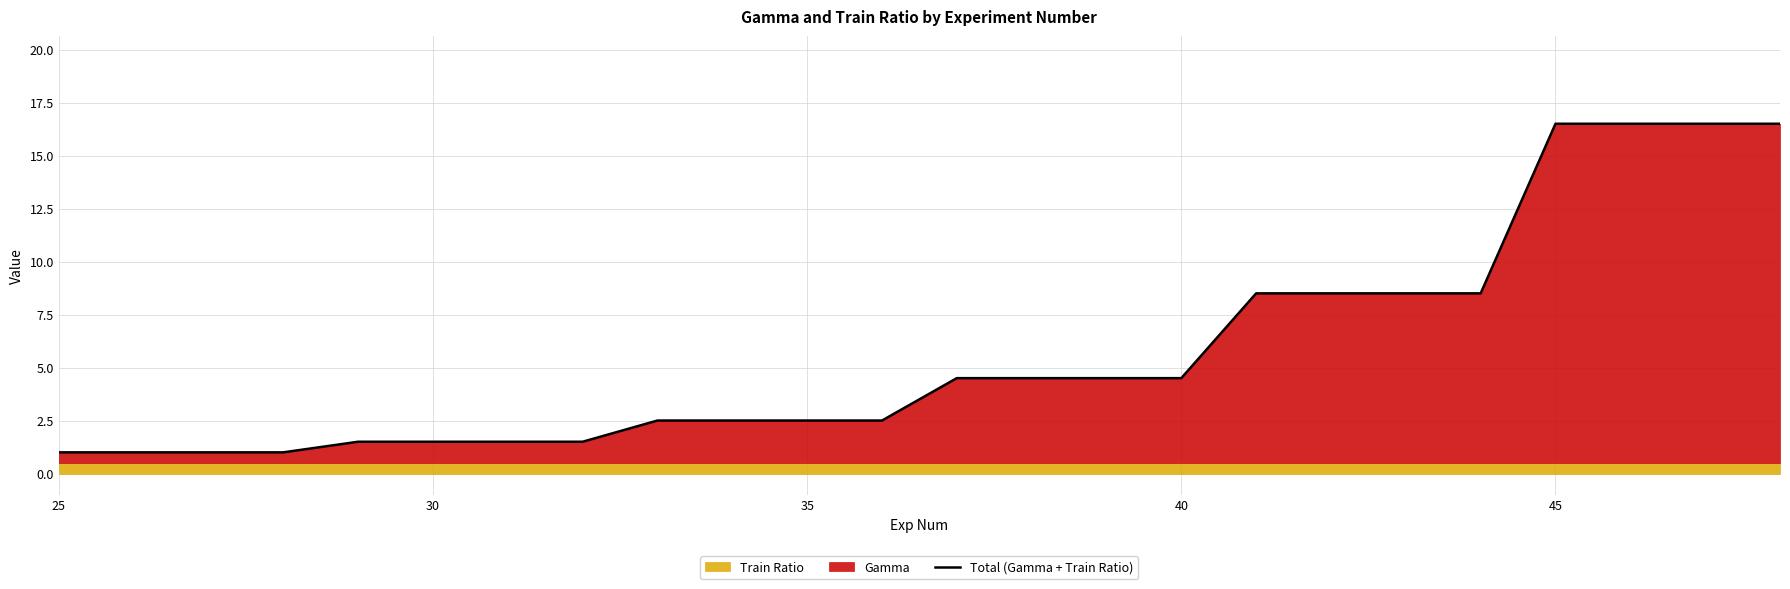

Reading left to right, transcribe all the data shown in this chart.

1.0	1.0	1.0	1.0	1.5	1.5	1.5	1.5	2.5	2.5	2.5	2.5	4.5	4.5	4.5	4.5	8.5	8.5	8.5	8.5	16.5	16.5	16.5	16.5